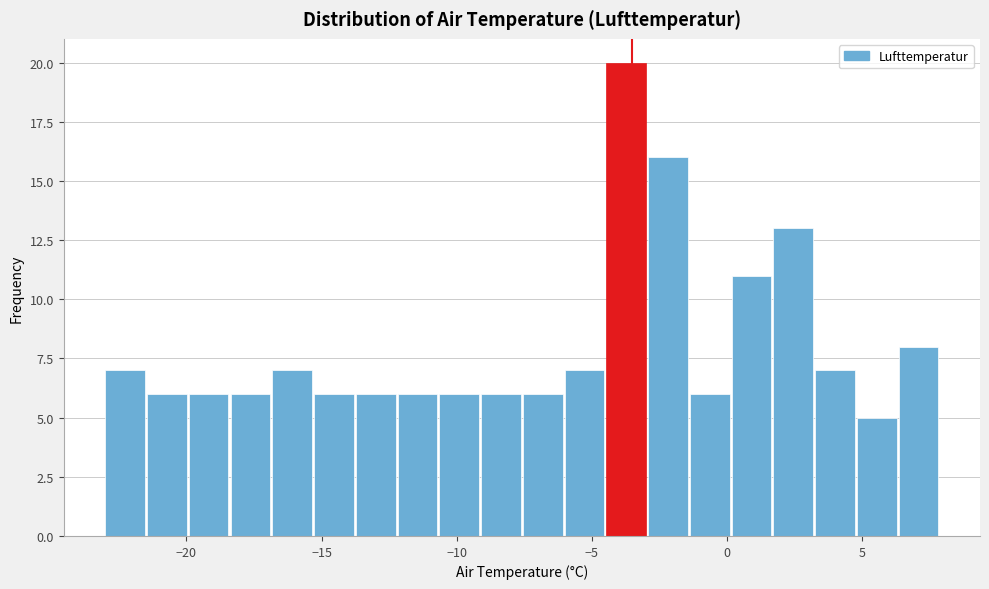

Read against the x-axis, roughly where is the centre of the tallest bar?

-3.5